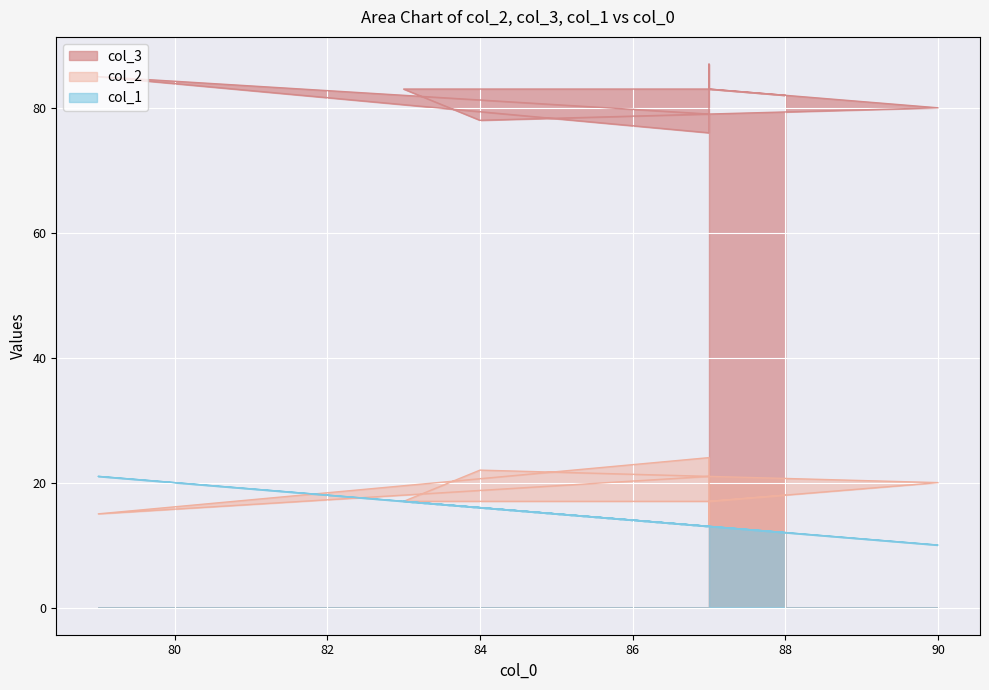

Reading left to right, what are all the values shown in this chart?

col_2: 21	15	24	13	17	17	22	20	17	18
col_3: 79	85	76	87	83	83	78	80	83	82
col_1: 13	21	13	13	13	17	16	10	13	12